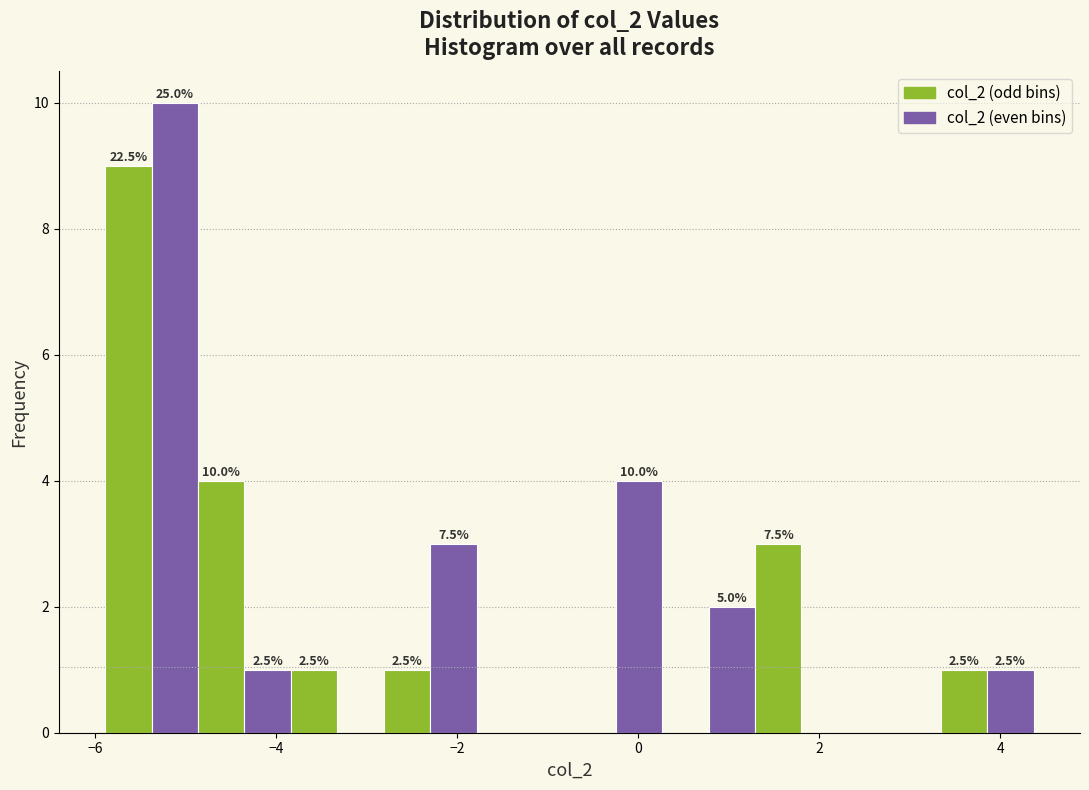

Read against the x-axis, roughly where is the centre of the tallest bar?

-5.2